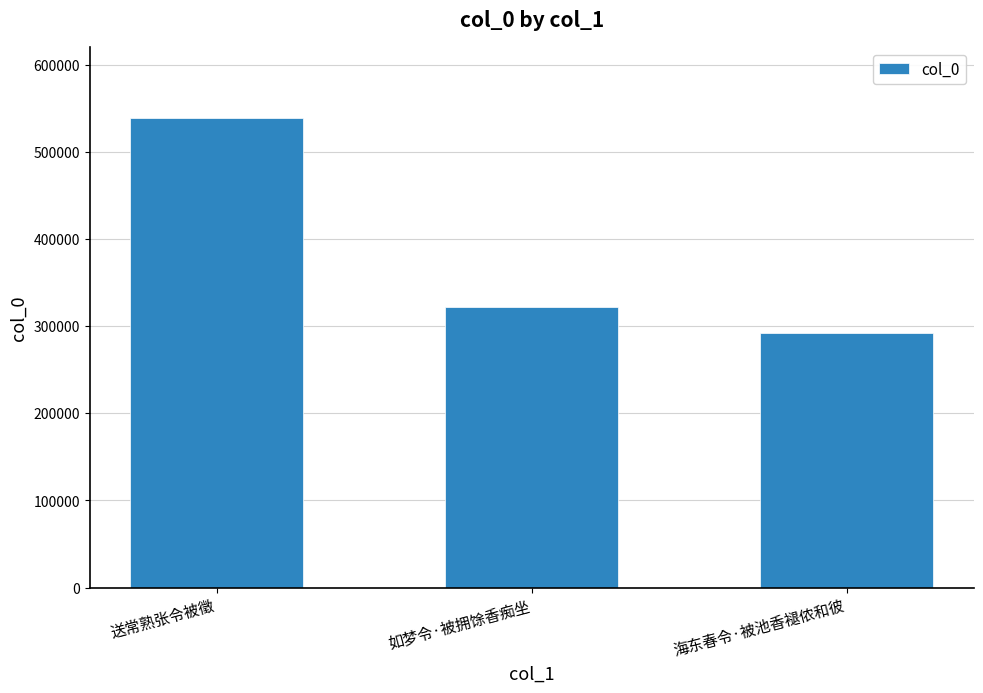

The chart shows a value of 730386 at 送常熟张令被徵. True or false?

False